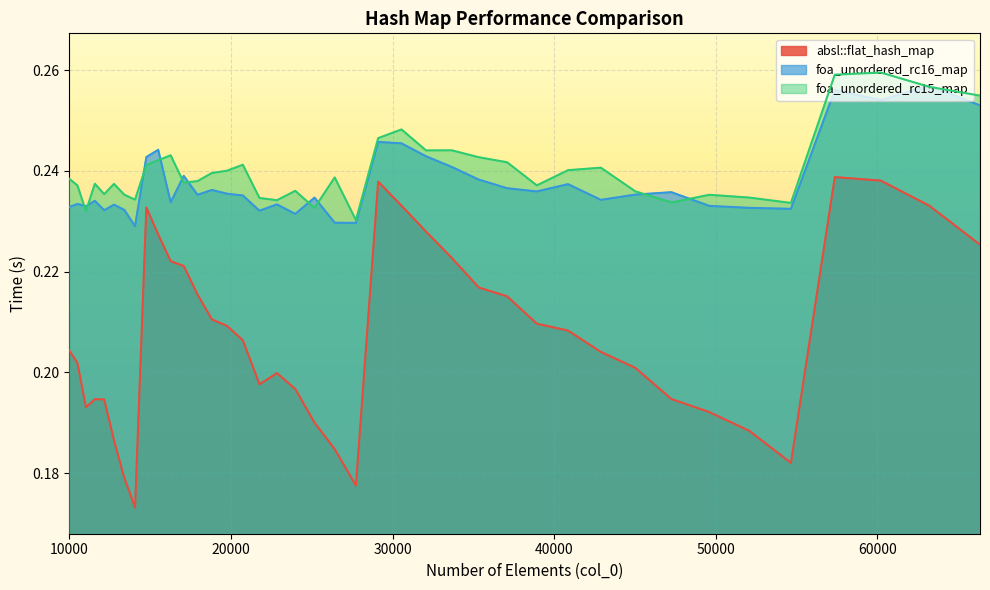

How many intersections are there between foa_unordered_rc15_map and foa_unordered_rc16_map?

12